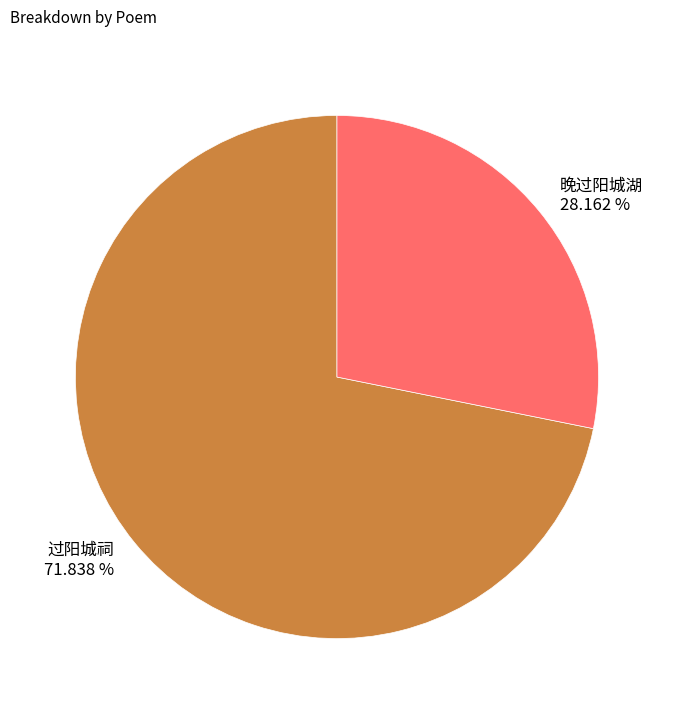

What portion of the pie excludes 过阳城祠?

28.2%